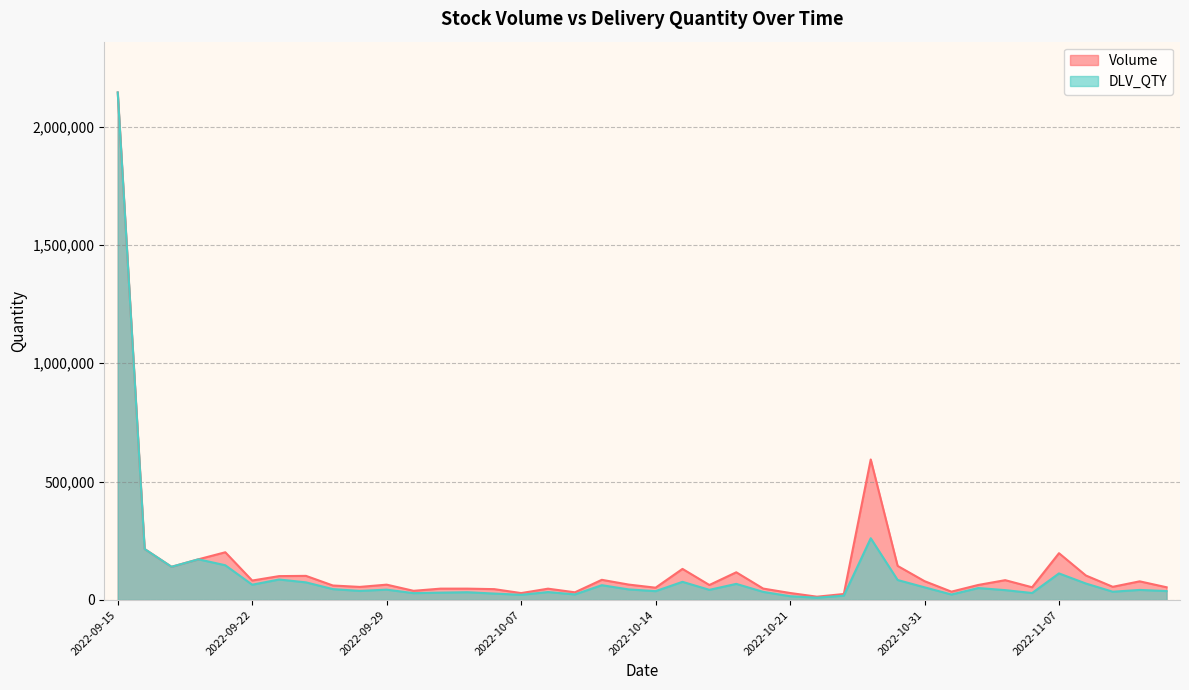

Reading right to left, what are all the values shown in this chart?

Volume: 53761	78811	55708	103488	197647	53774	83741	63561	35234	79569	143964	593555	25312	13949	29622	48288	117064	63348	131322	51978	65116	85227	32487	47816	29209	45865	47965	47950	38768	64806	55243	61227	101873	100865	82122	201612	171893	140252	215374	2143945
DLV_QTY: 37739	42556	34955	69604	112272	29501	41667	50500	23142	53570	84386	260852	18309	9711	16010	34344	68075	42920	76723	37336	44714	62548	23539	33570	21940	27162	32829	31063	28910	43748	38335	45942	74457	86584	64523	146765	171893	140252	215374	2143945